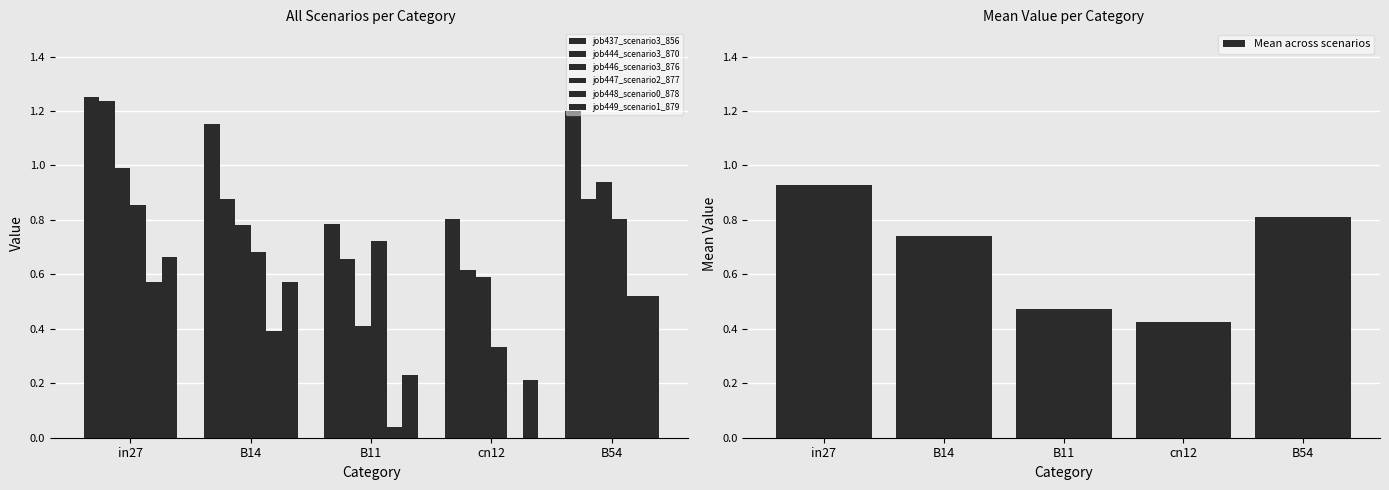

At how many categories does at least one series exceed 0?

5